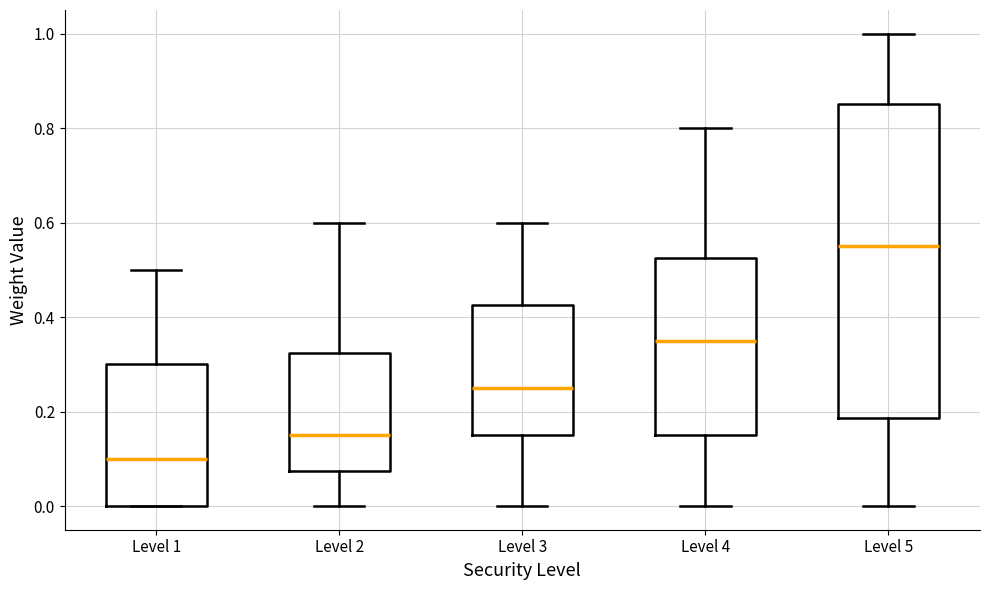

Reading left to right, read every box against the y-axis: the position of its median line, the range the box covers, and the ends of its whiskers. The values are not printed on the chart, so give them approximately, as read against the axis.

Level 1: median 0.10, box 0.00 to 0.30, whiskers 0.00 to 0.50
Level 2: median 0.16, box 0.08 to 0.32, whiskers 0.00 to 0.60
Level 3: median 0.26, box 0.16 to 0.42, whiskers 0.00 to 0.60
Level 4: median 0.36, box 0.16 to 0.52, whiskers 0.00 to 0.80
Level 5: median 0.56, box 0.18 to 0.86, whiskers 0.00 to 1.00